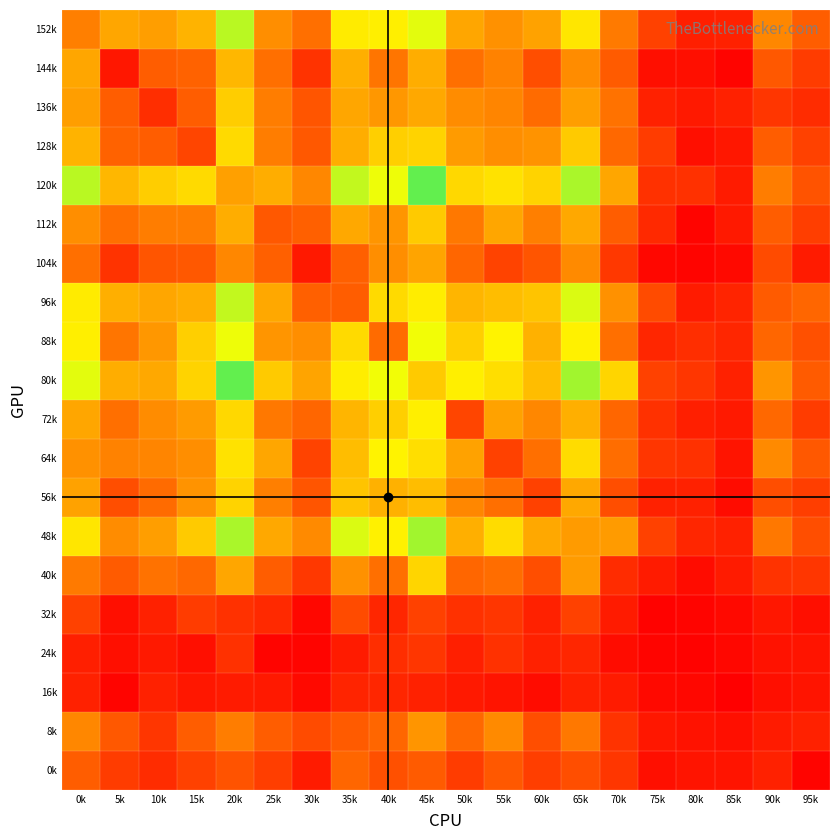

At how many categories does at least one series exceed 46?

16